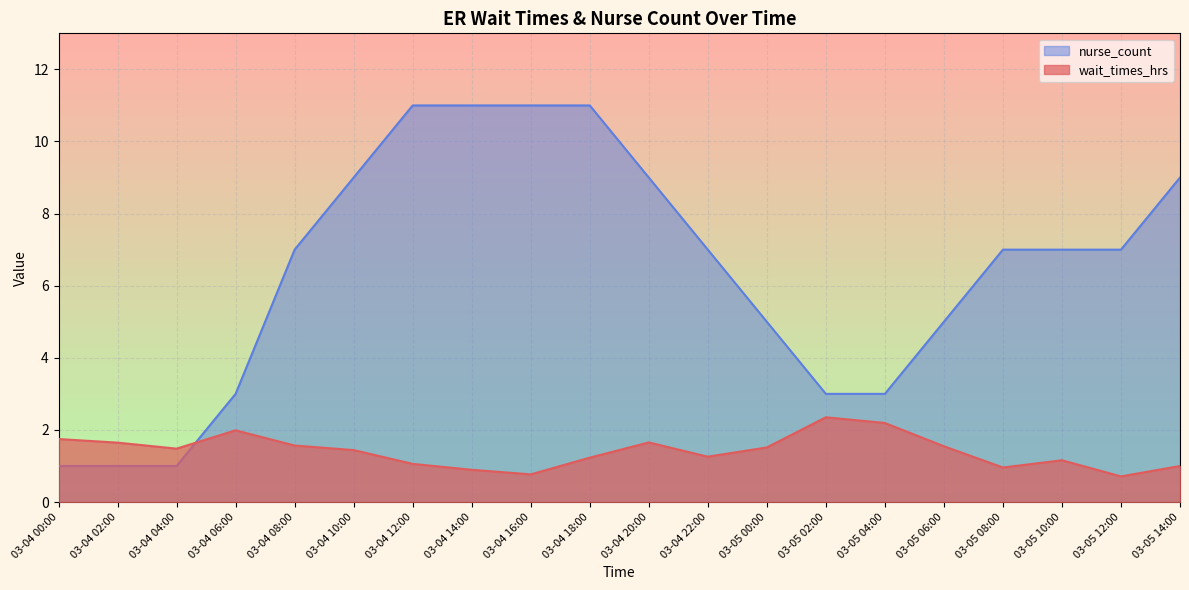

Reading left to right, what are all the values shown in this chart?

wait_times_hrs: 03-04 00:00=1.7	03-04 02:00=1.6	03-04 04:00=1.5	03-04 06:00=2.0	03-04 08:00=1.6	03-04 10:00=1.4	03-04 12:00=1.1	03-04 14:00=0.9	03-04 16:00=0.8	03-04 18:00=1.2	03-04 20:00=1.7	03-04 22:00=1.3	03-05 00:00=1.5	03-05 02:00=2.4	03-05 04:00=2.2	03-05 06:00=1.5	03-05 08:00=1.0	03-05 10:00=1.2	03-05 12:00=0.7	03-05 14:00=1.0
nurse_count: 03-04 00:00=1.0	03-04 02:00=1.0	03-04 04:00=1.0	03-04 06:00=3.0	03-04 08:00=7.0	03-04 10:00=9.0	03-04 12:00=11.0	03-04 14:00=11.0	03-04 16:00=11.0	03-04 18:00=11.0	03-04 20:00=9.0	03-04 22:00=7.0	03-05 00:00=5.0	03-05 02:00=3.0	03-05 04:00=3.0	03-05 06:00=5.0	03-05 08:00=7.0	03-05 10:00=7.0	03-05 12:00=7.0	03-05 14:00=9.0